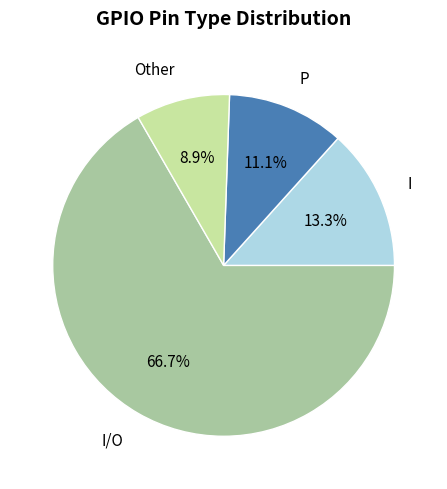

To the nearest percent, what portion does Other represent?

9%